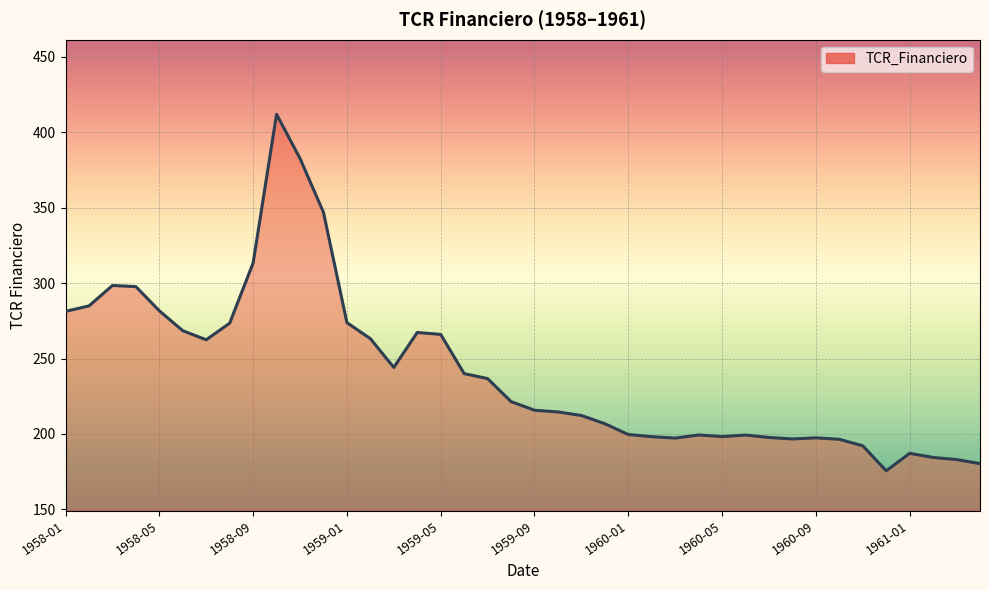

What is the minimum value shown in the chart?

175.6